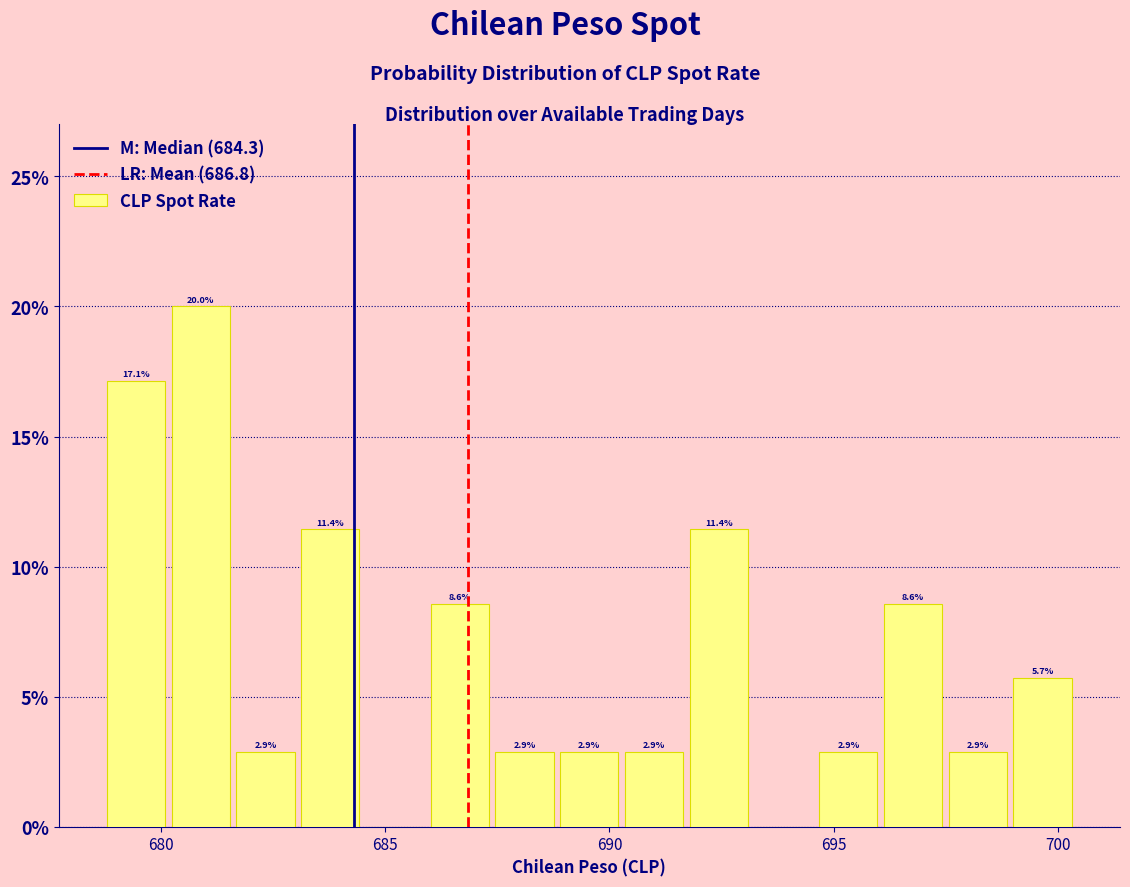

Around what value on the x-axis is the tallest bar? Give the approximate position of its centre, as read against the axis.

681.0